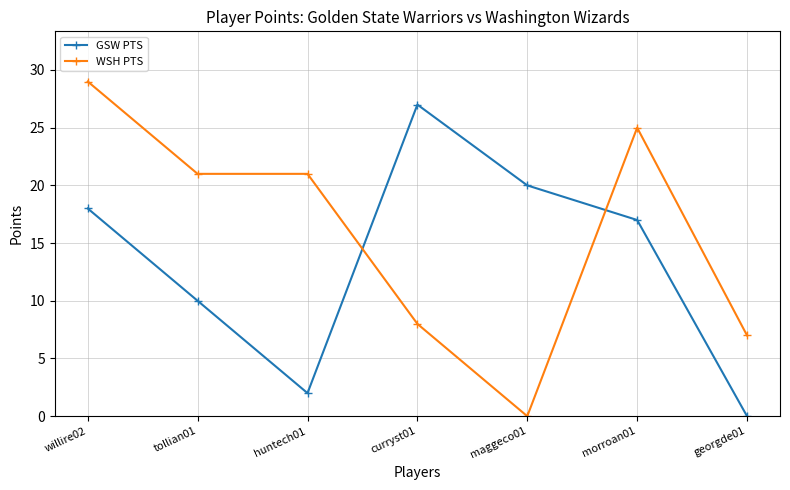

The WSH PTS series shows 14 at morroan01. True or false?

False